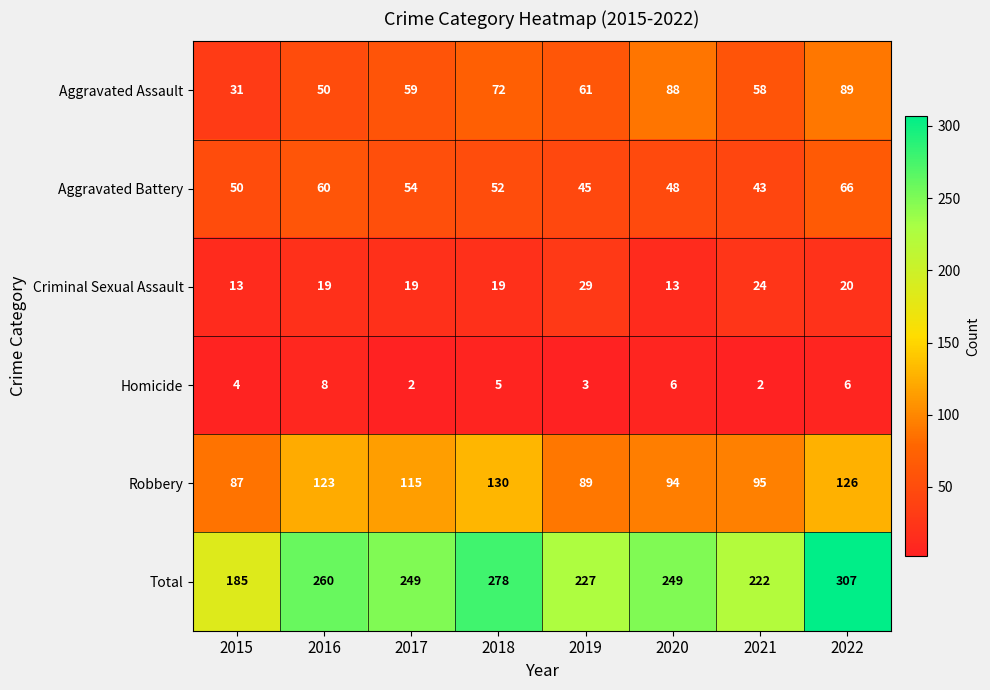

The Aggravated Assault series shows 27 at 2022. True or false?

False